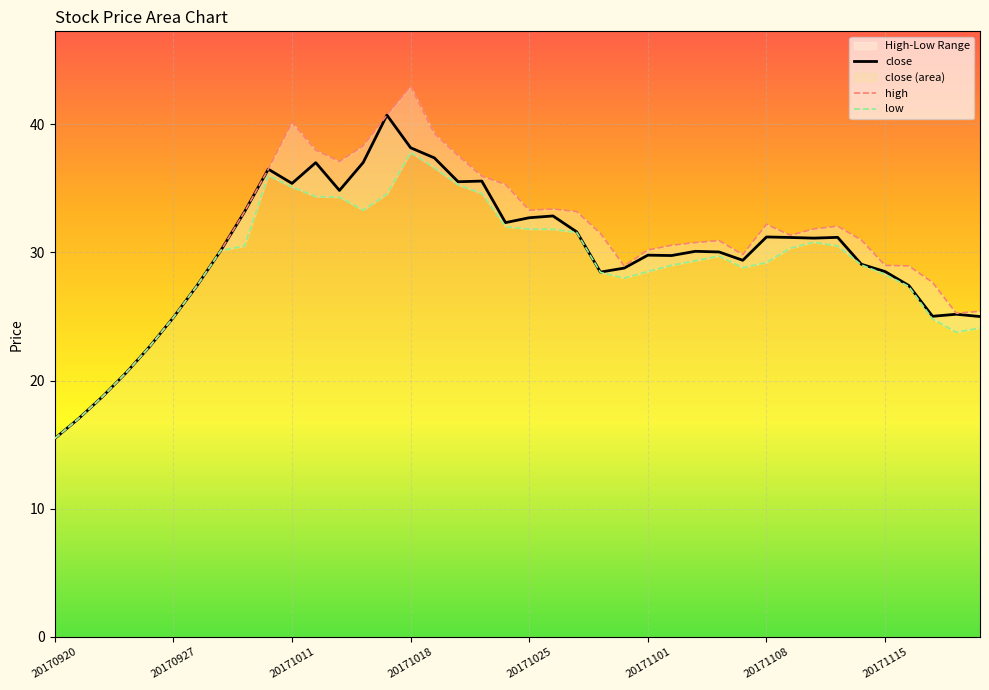

What is the value of the 34th point from the left?

31.2